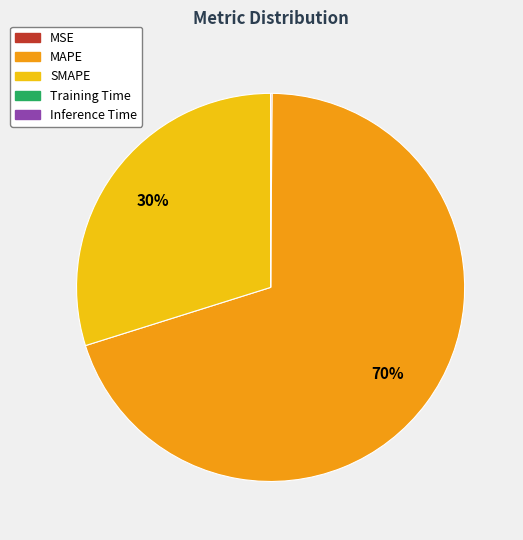

What is the largest slice in the pie chart?

MAPE